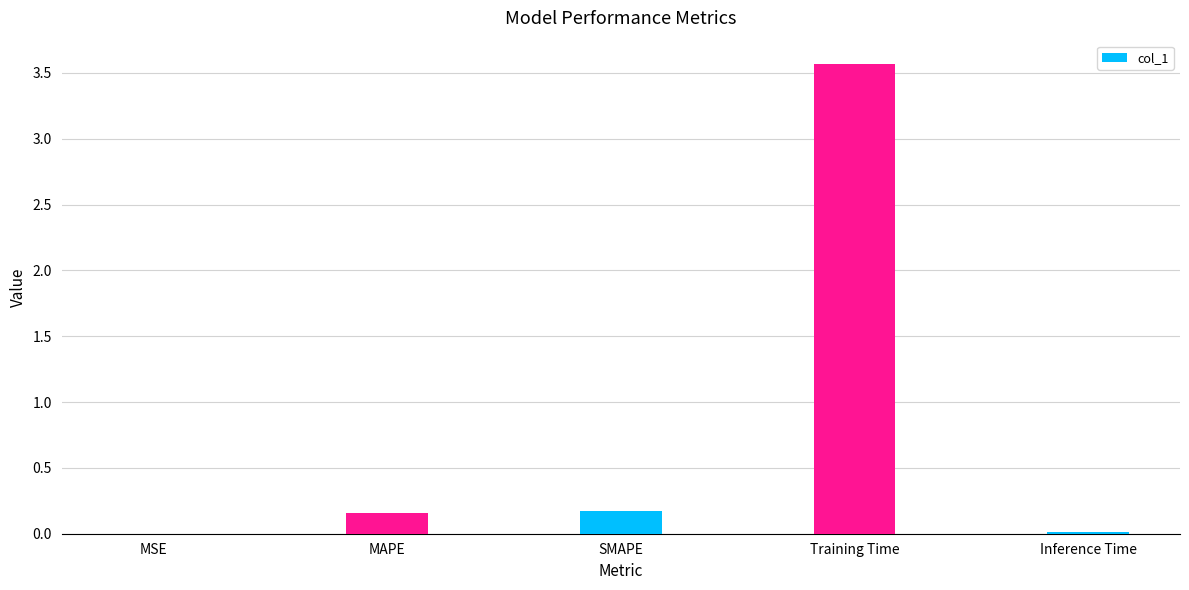

What is the change in value from MAPE to Training Time?

+3.4